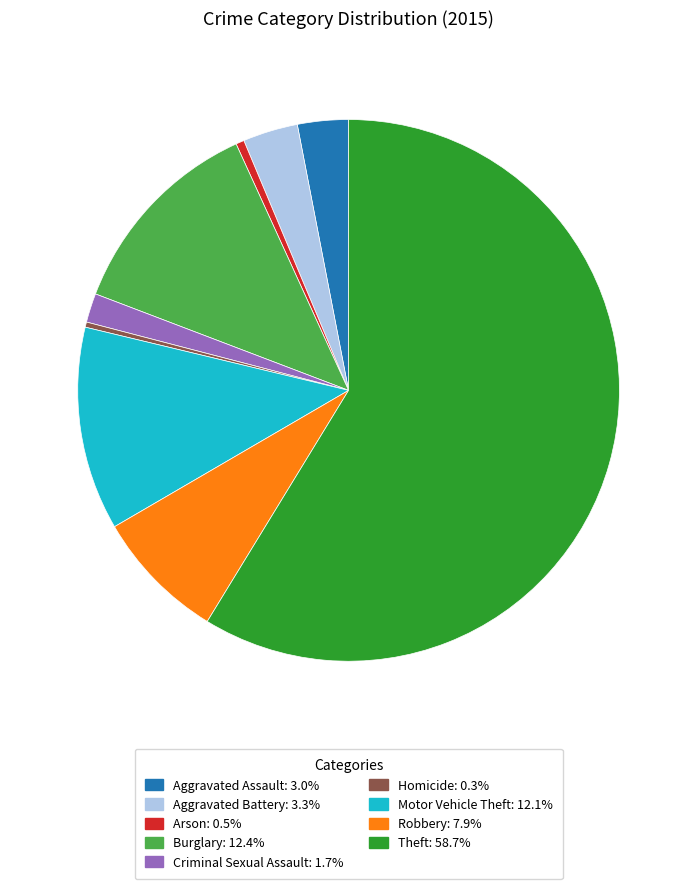

Does Arson: 0.5% account for over 50% of the chart?

No